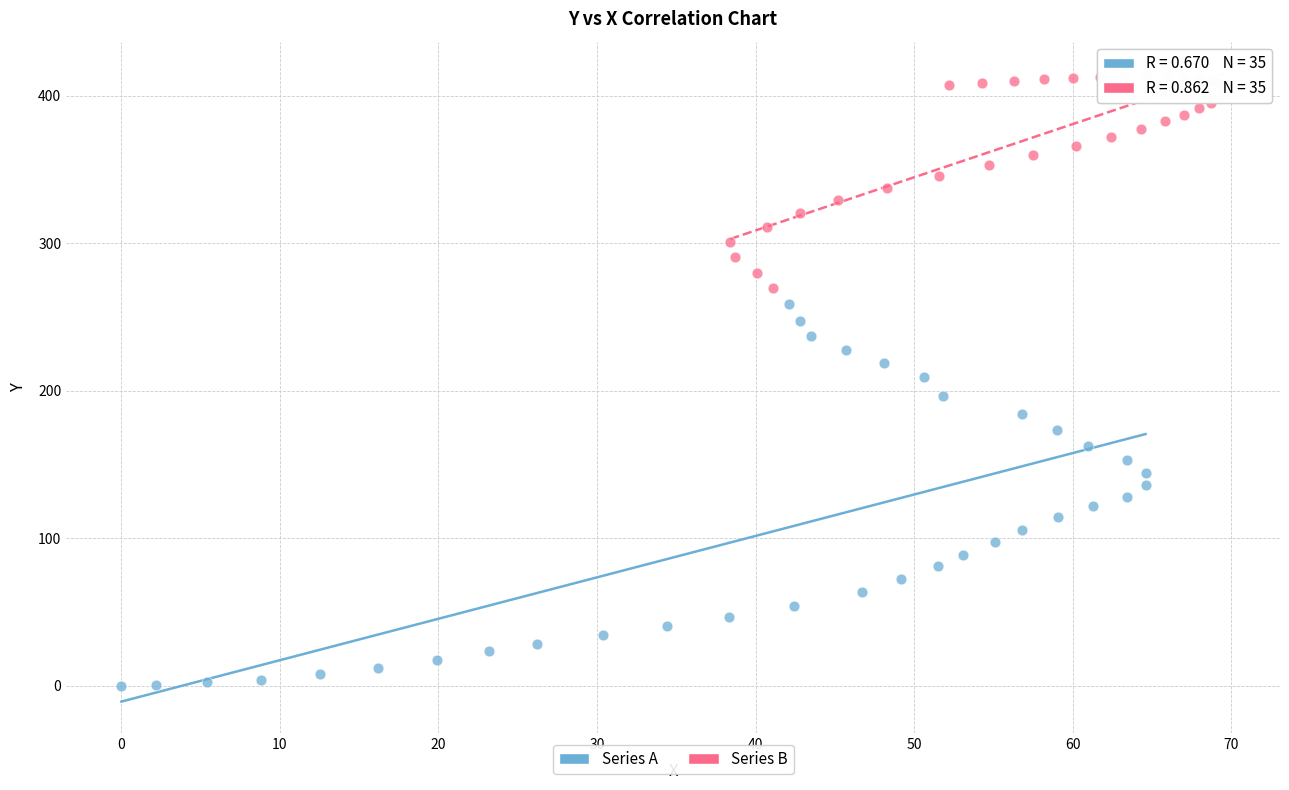

Which series has the largest Y range (max minus min)?

Series A